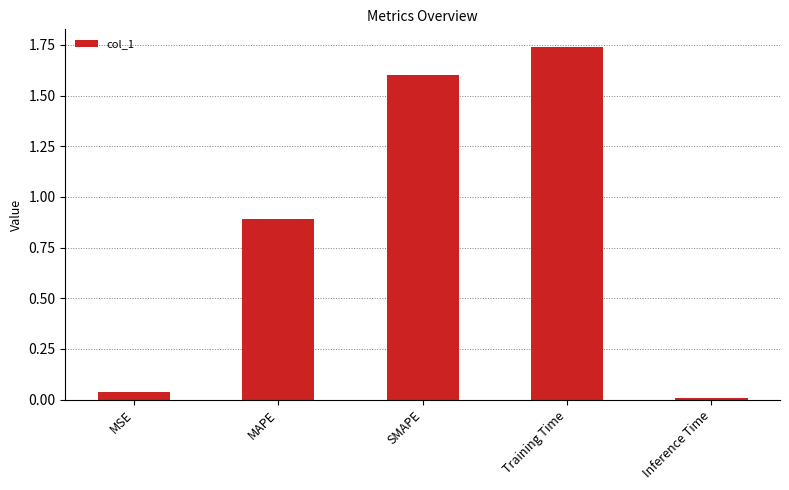

Count the number of data series in this chart.

1